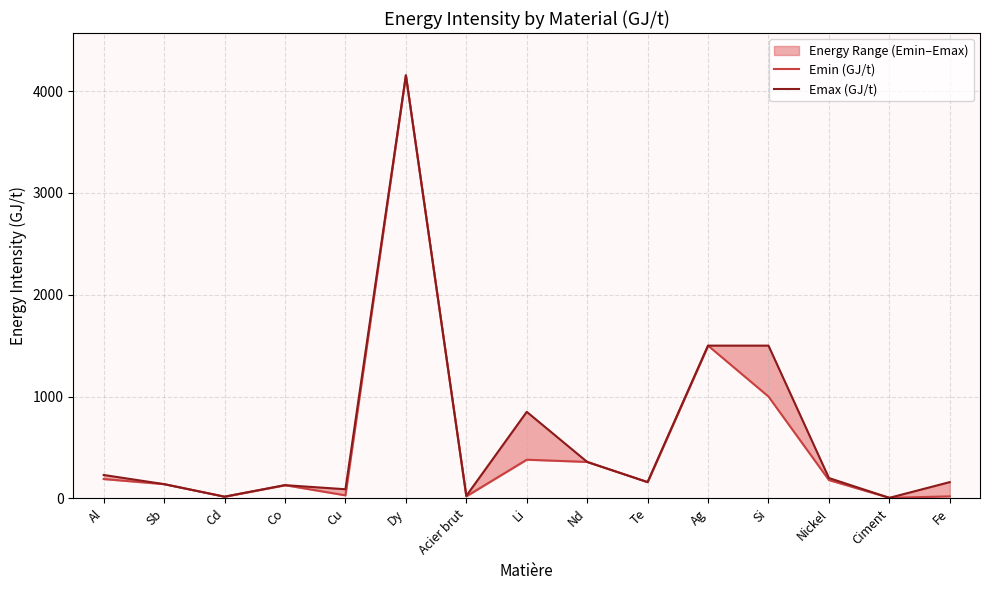

The value of Emin (GJ/t) at Acier brut is 4.6. True or false?

False